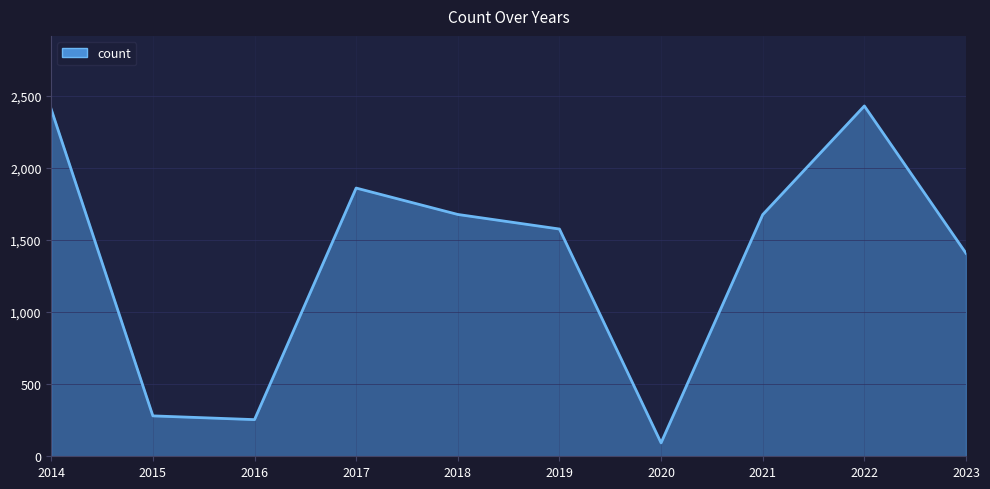

What is the difference between the maximum and minimum values?

2335